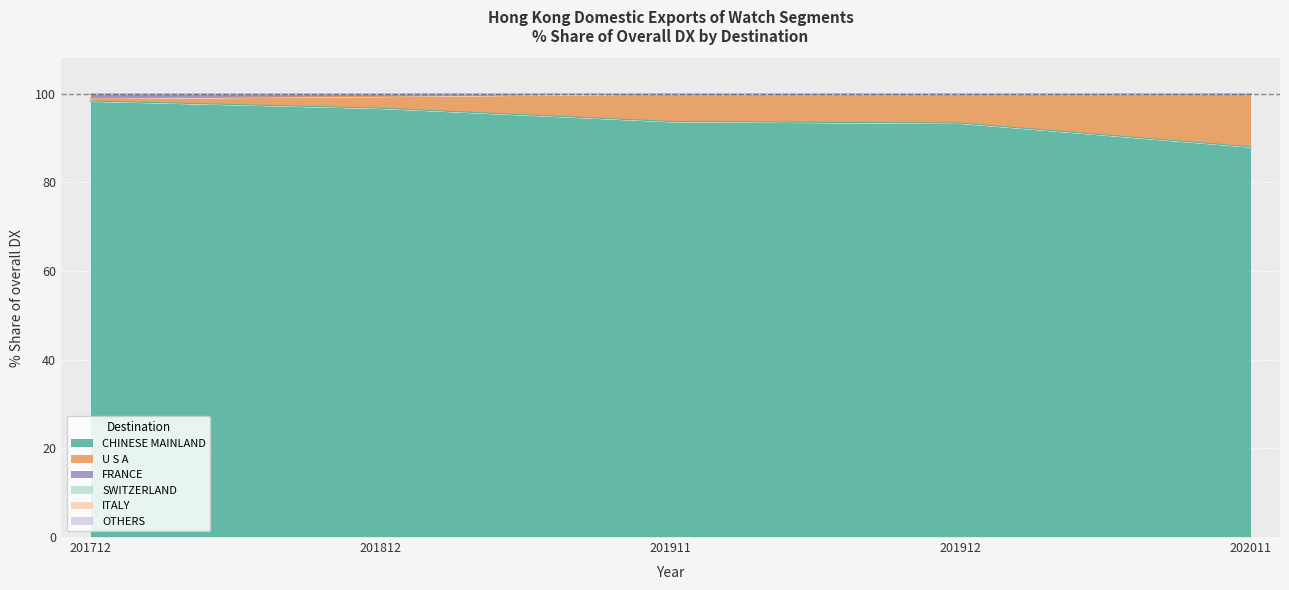

At which category is the sum across all series the highest?

201712